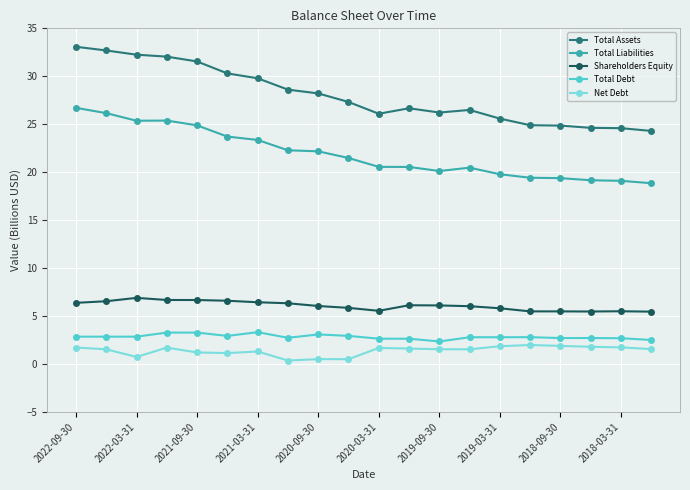

True or false: Shareholders Equity and Net Debt intersect in this chart.

False